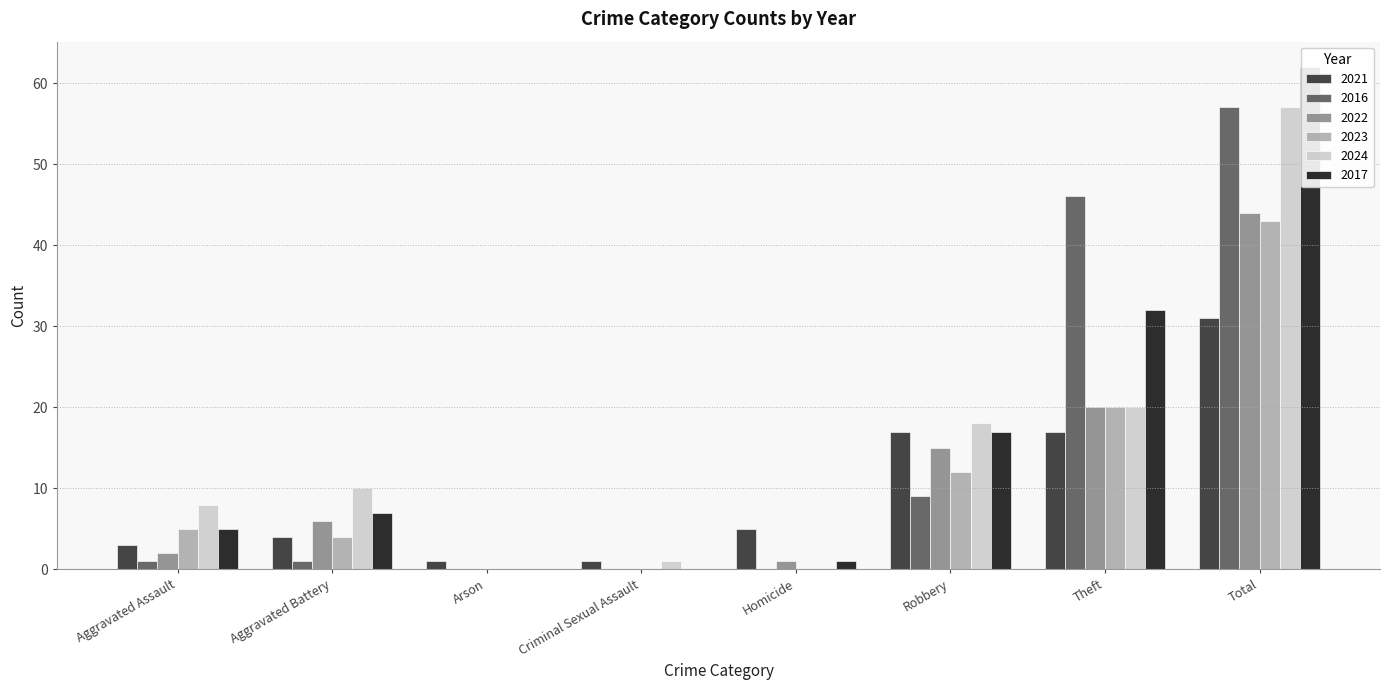

What is the difference between the highest and lowest values at Robbery?

9